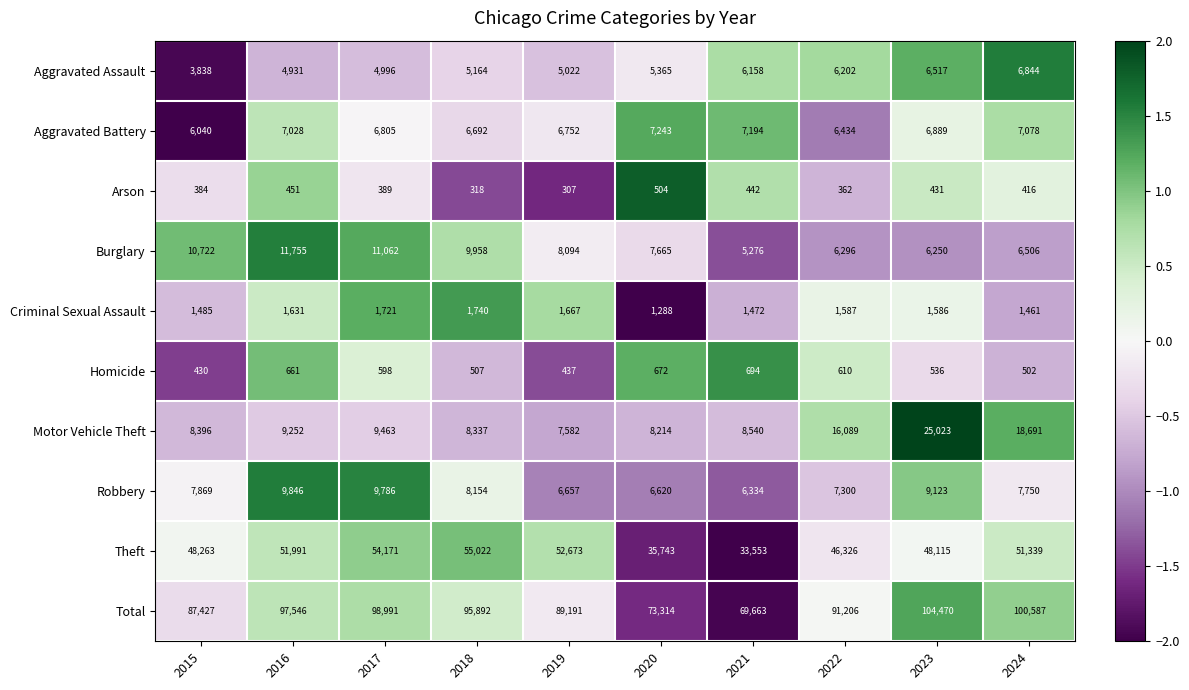

List the series in order of their peak value, highest first.

Total, Theft, Motor Vehicle Theft, Burglary, Robbery, Aggravated Battery, Aggravated Assault, Criminal Sexual Assault, Homicide, Arson